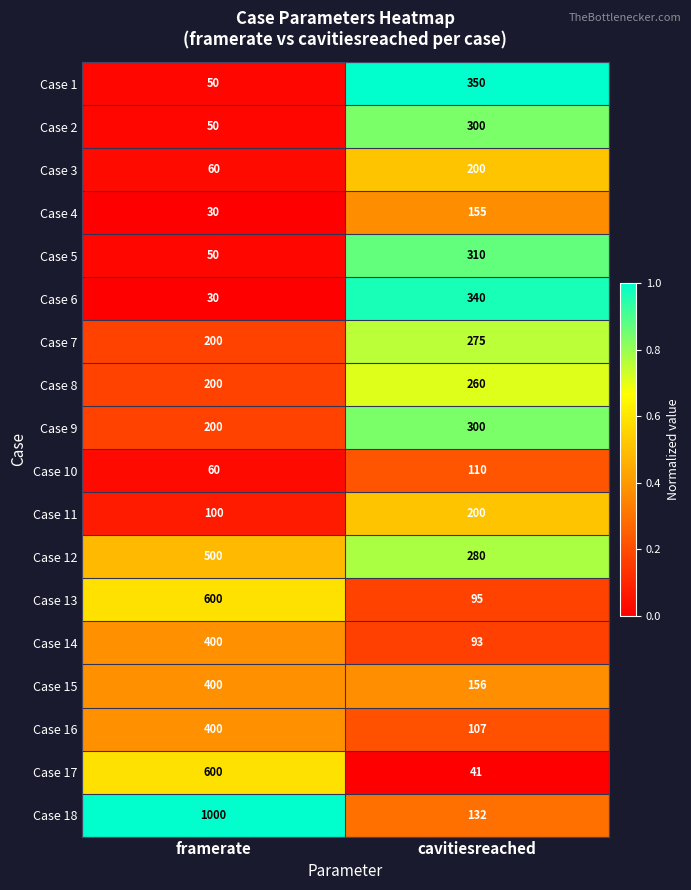

The Case 13 series shows 149 at cavitiesreached. True or false?

False